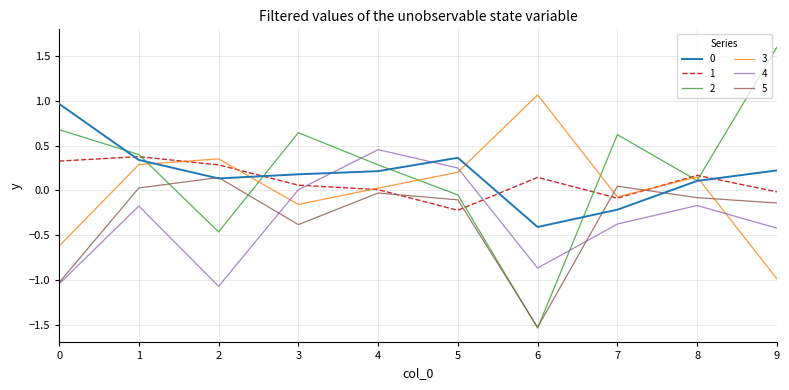

After their last crossing, which series has the higher values: 3 or 5?

5